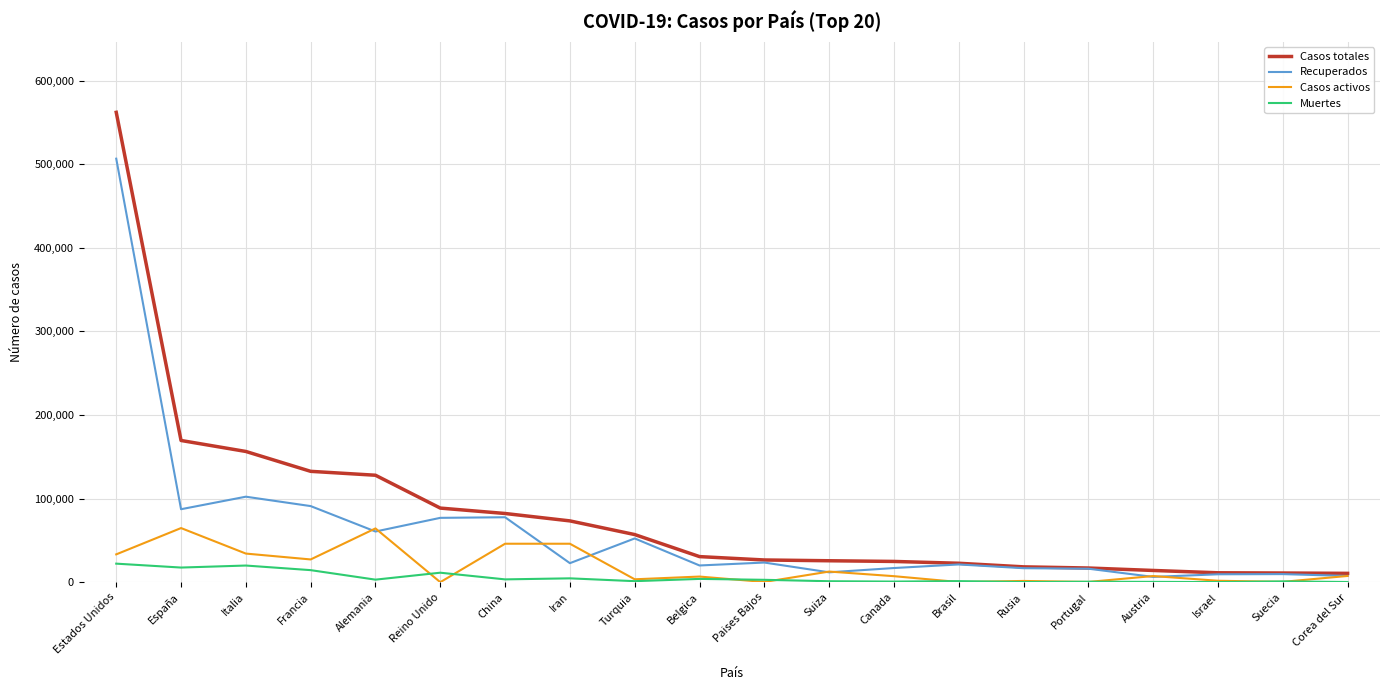

What is the average value of the Muertes series?

5477